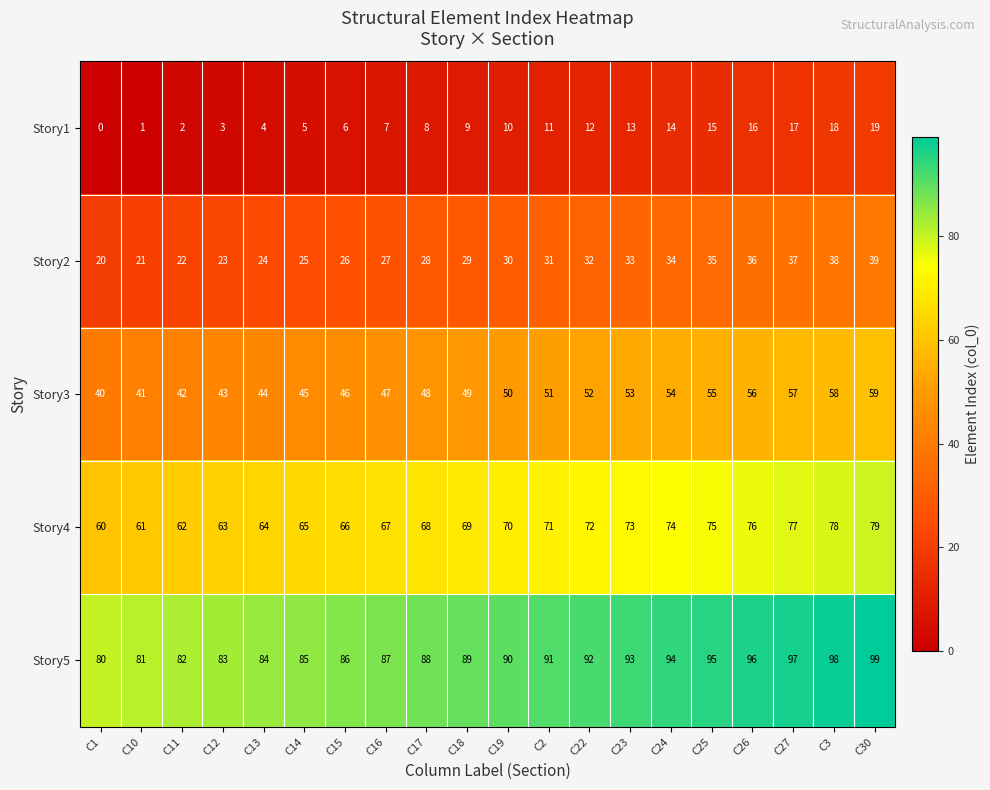

True or false: Story3 has a value of 51 at C2.

True